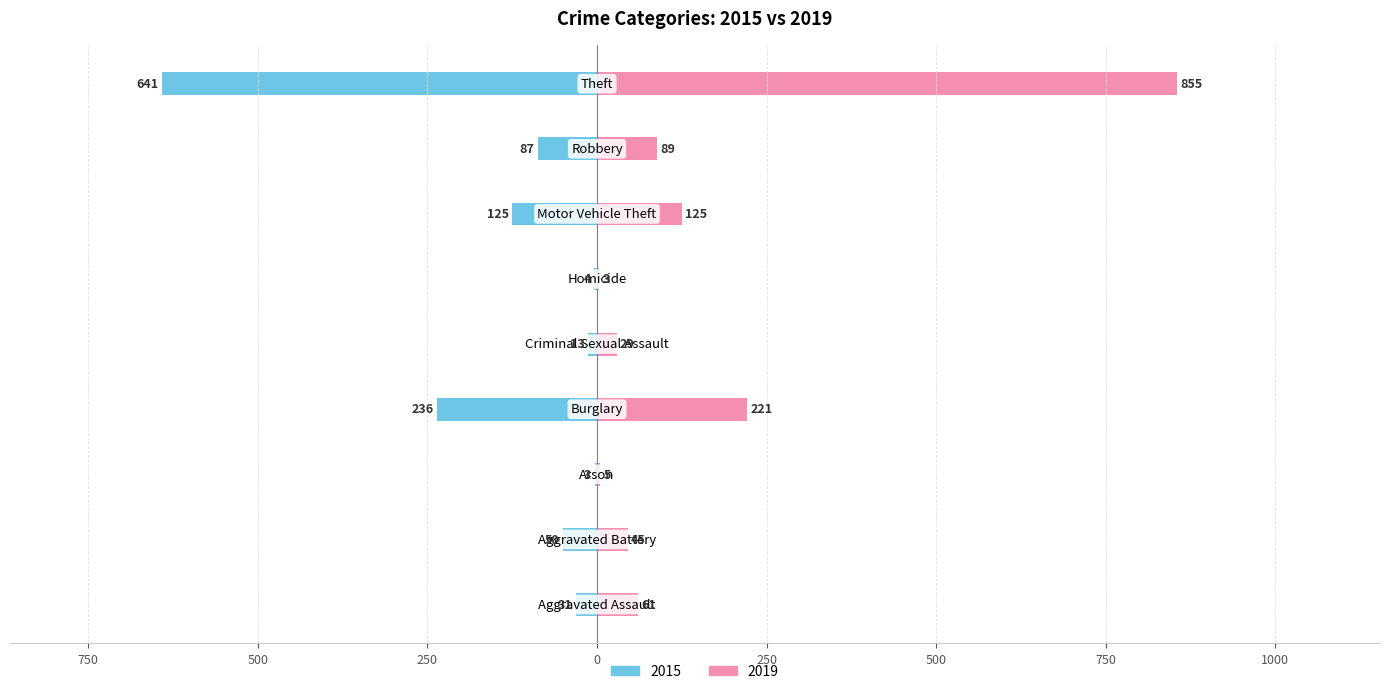

What is the sum of the 2019 values at Motor Vehicle Theft and Aggravated Assault?

186